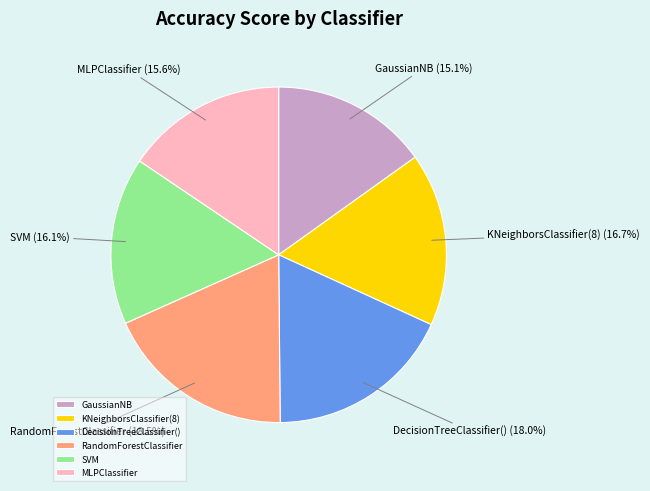

What is the total percentage of RandomForestClassifier and DecisionTreeClassifier()?

36.5%